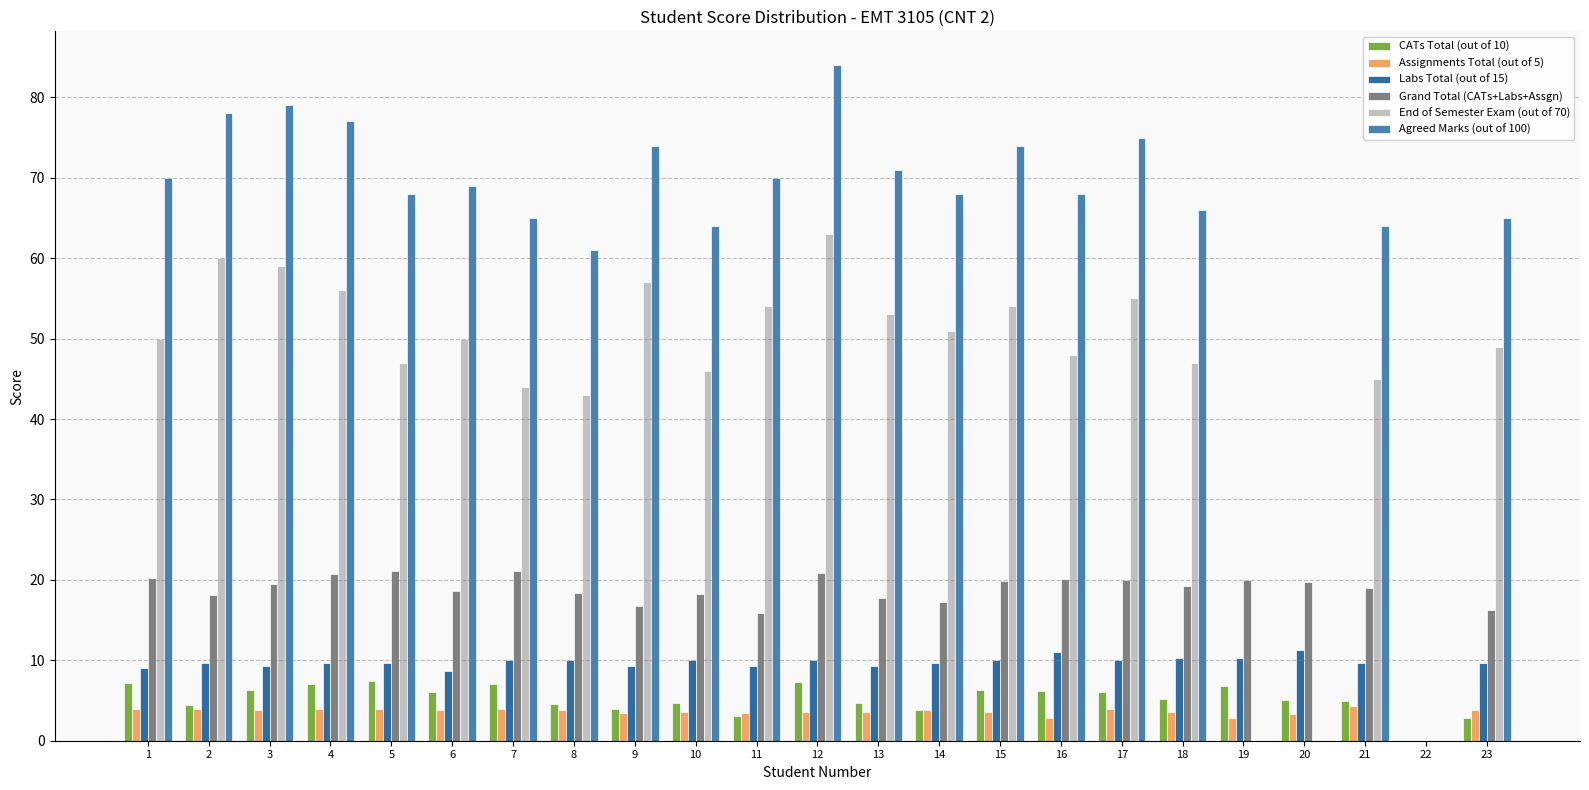

Are the bars horizontal?

No